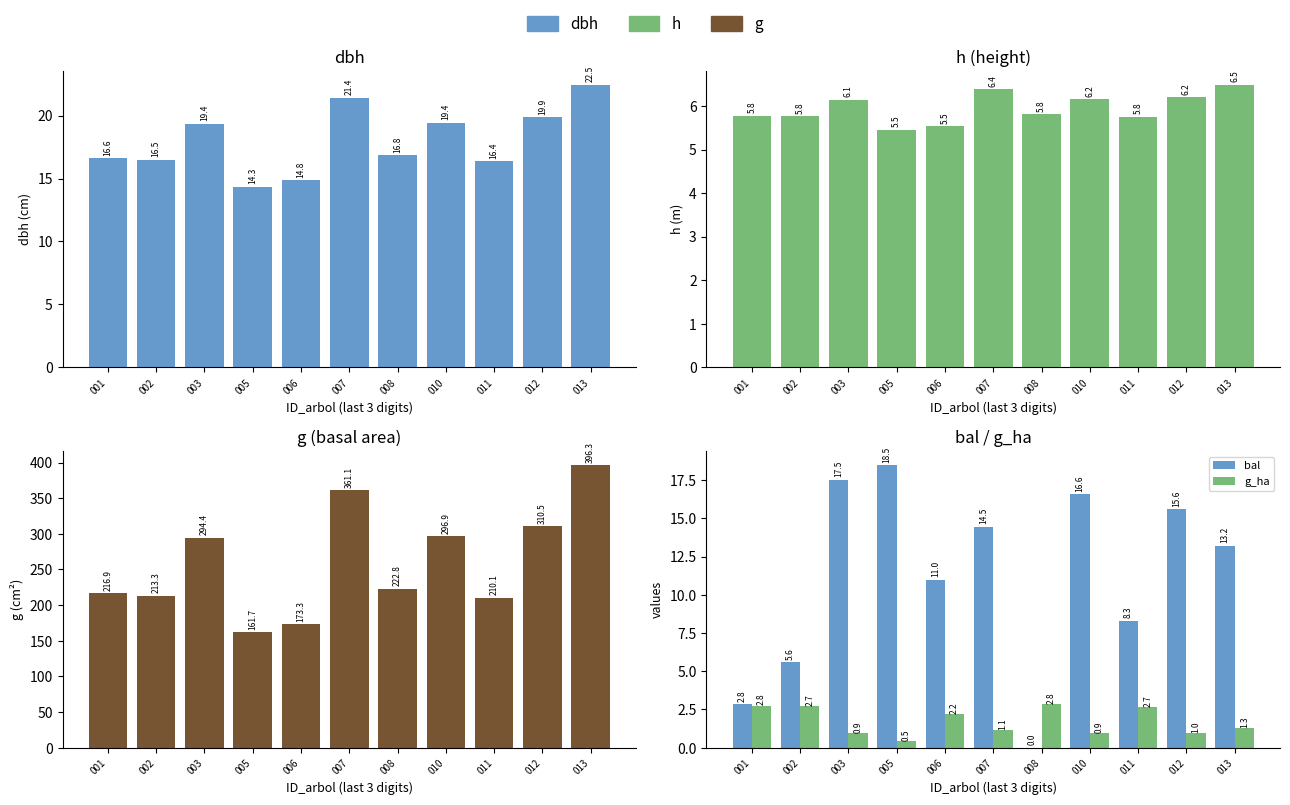

Between 002 and 013, which series saw the biggest shift?

g